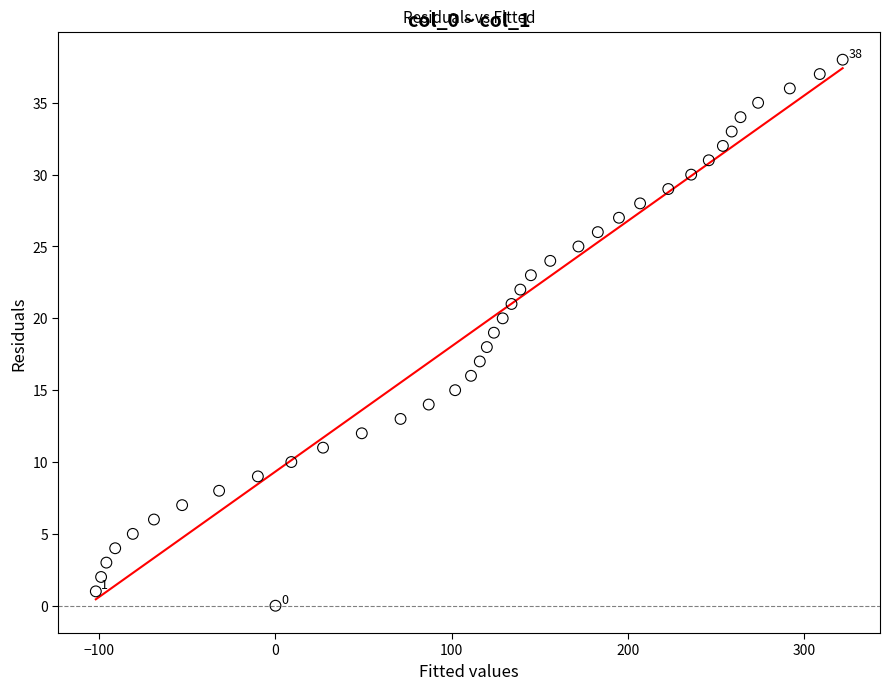

What is the range of X values (max minus min)?

424